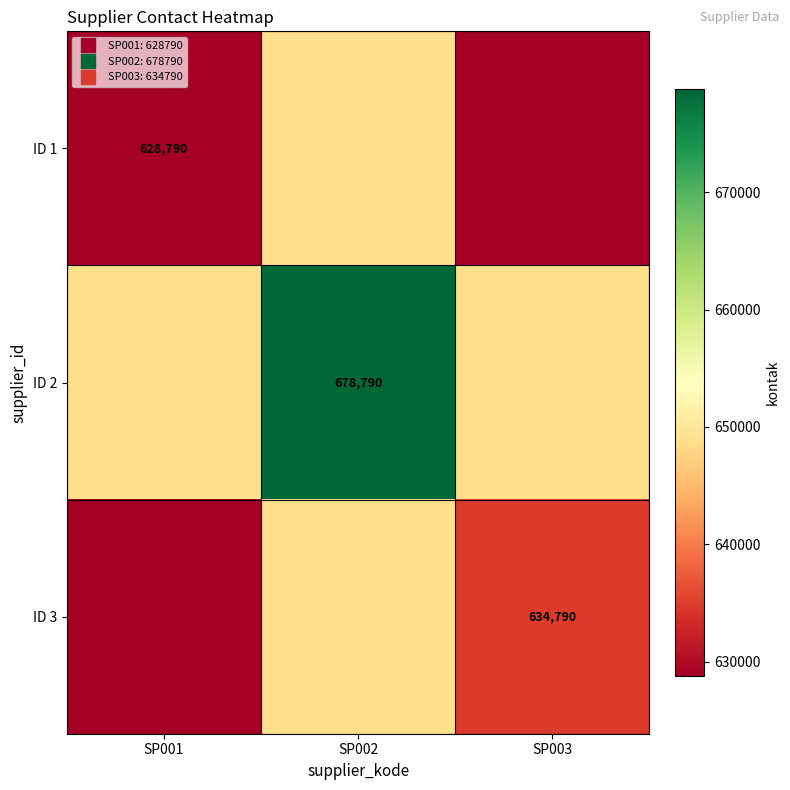

Read the ID 3 value at SP003, to the nearest 10.

634790